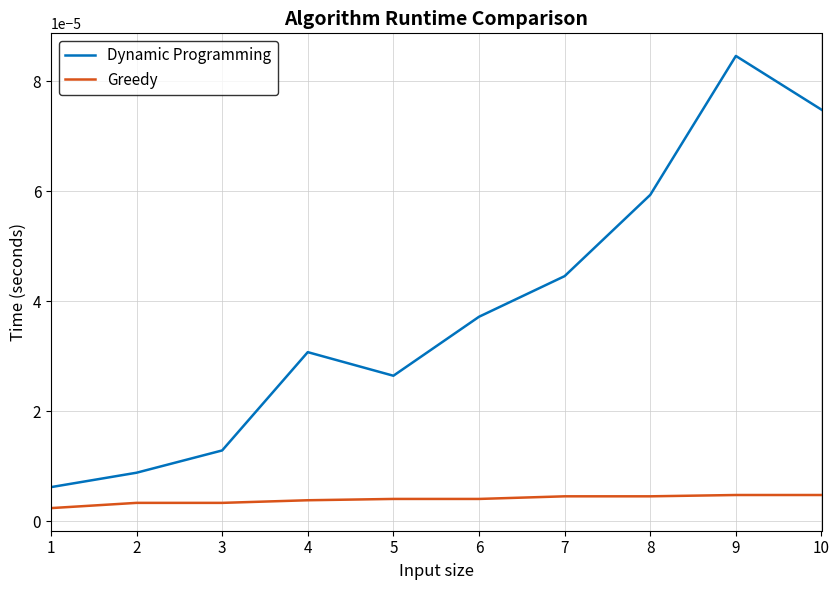

True or false: Greedy and Dynamic Programming intersect in this chart.

False